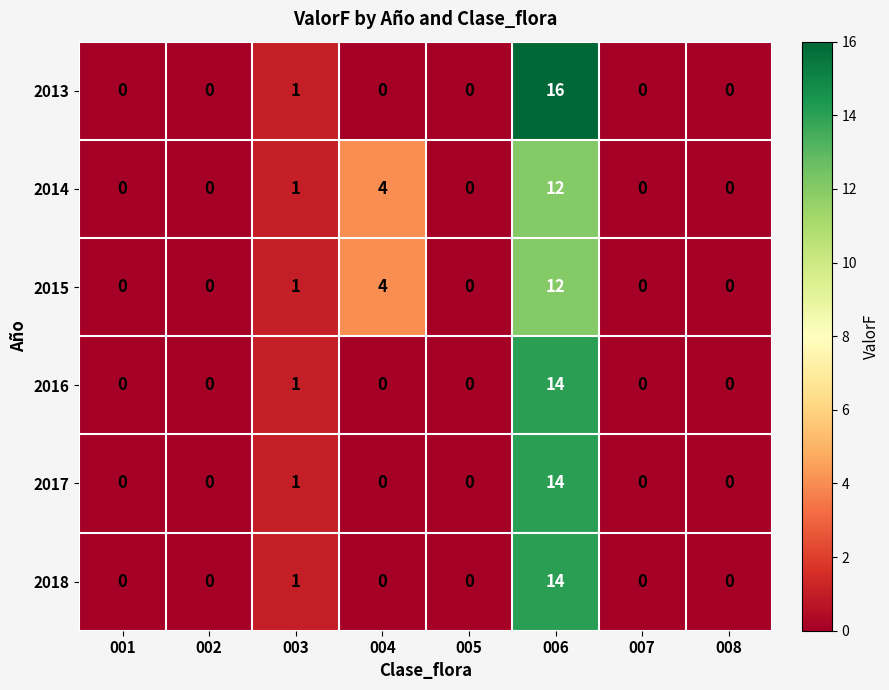

Which series has the widest spread of values?

2013